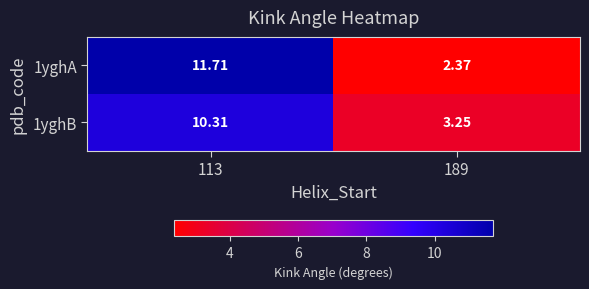

What is the greatest value displayed?

11.7